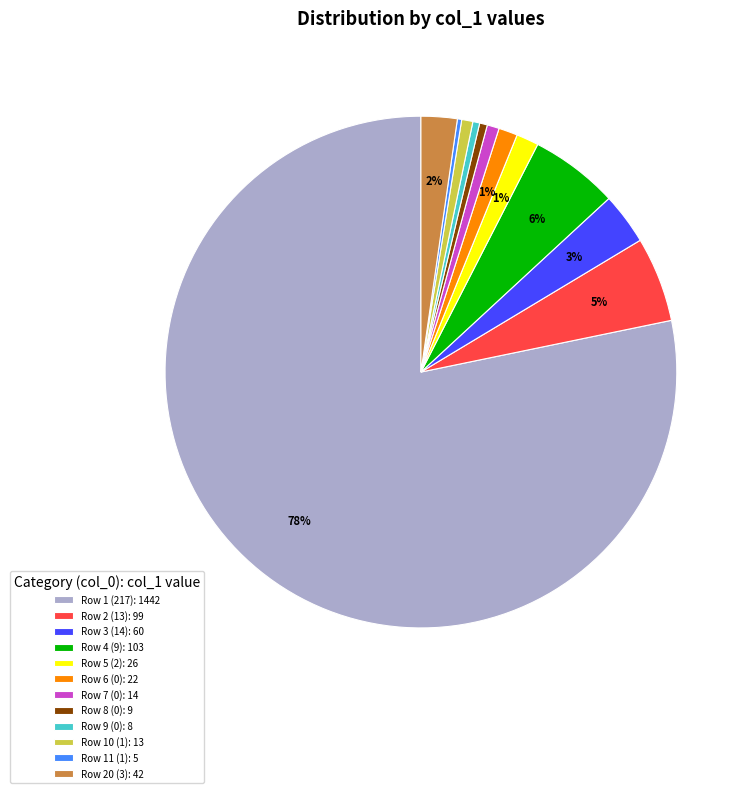

To the nearest percent, what is the average slice percentage?

8%